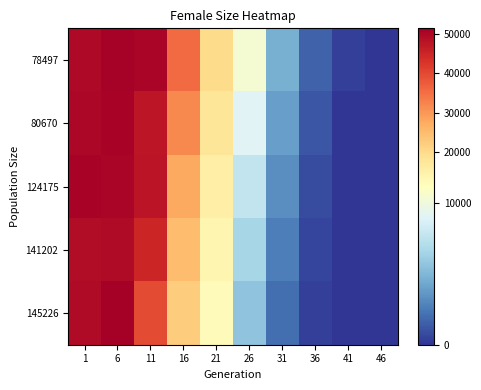

Which series has the largest total across all categories?

78497